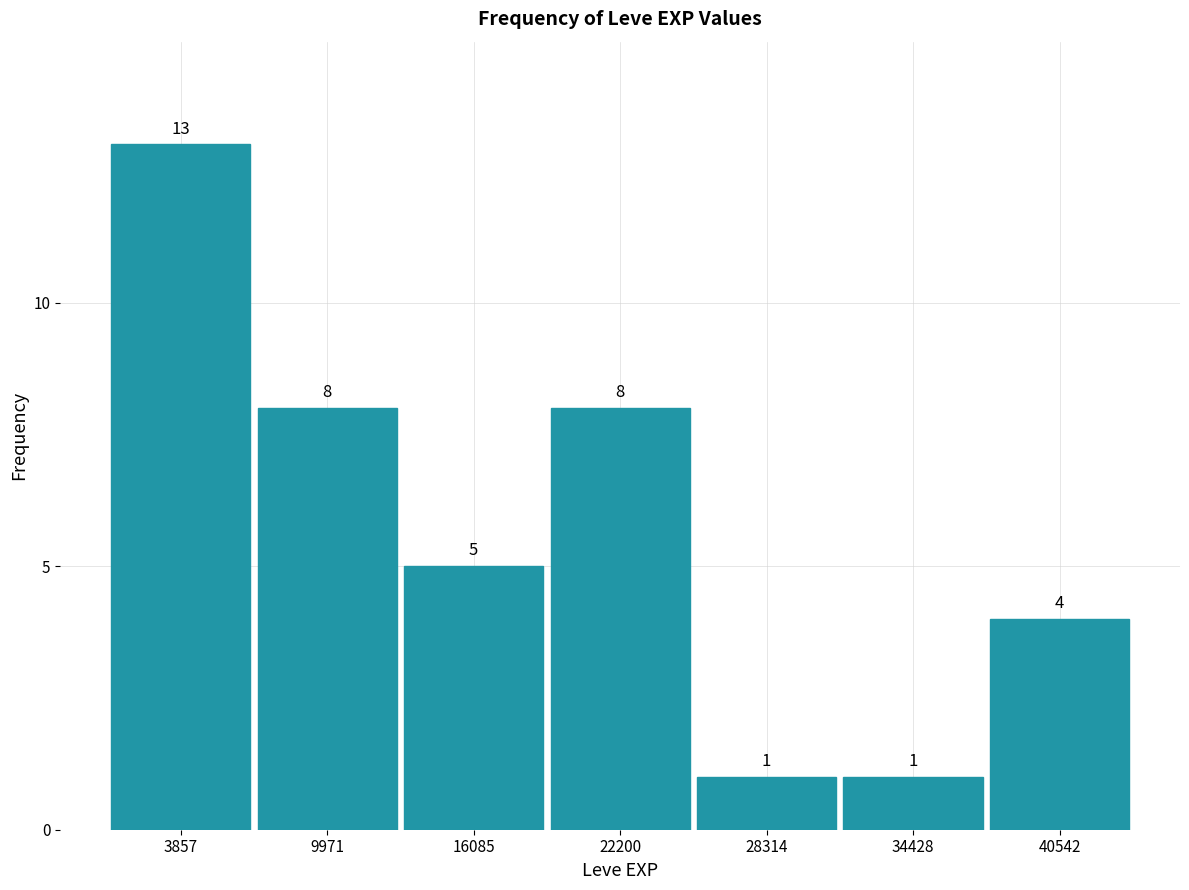

How tall is the bar that spans 13000 to 19000 on the x-axis? The bar edges are not printed on the chart, so give them approximately, as read against the axis.

5